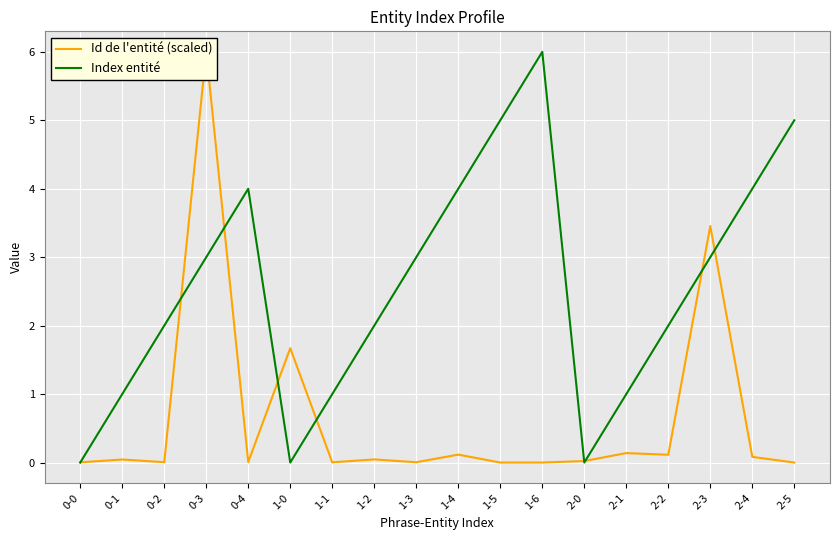

Is this an area chart (filled region under the line)?

No